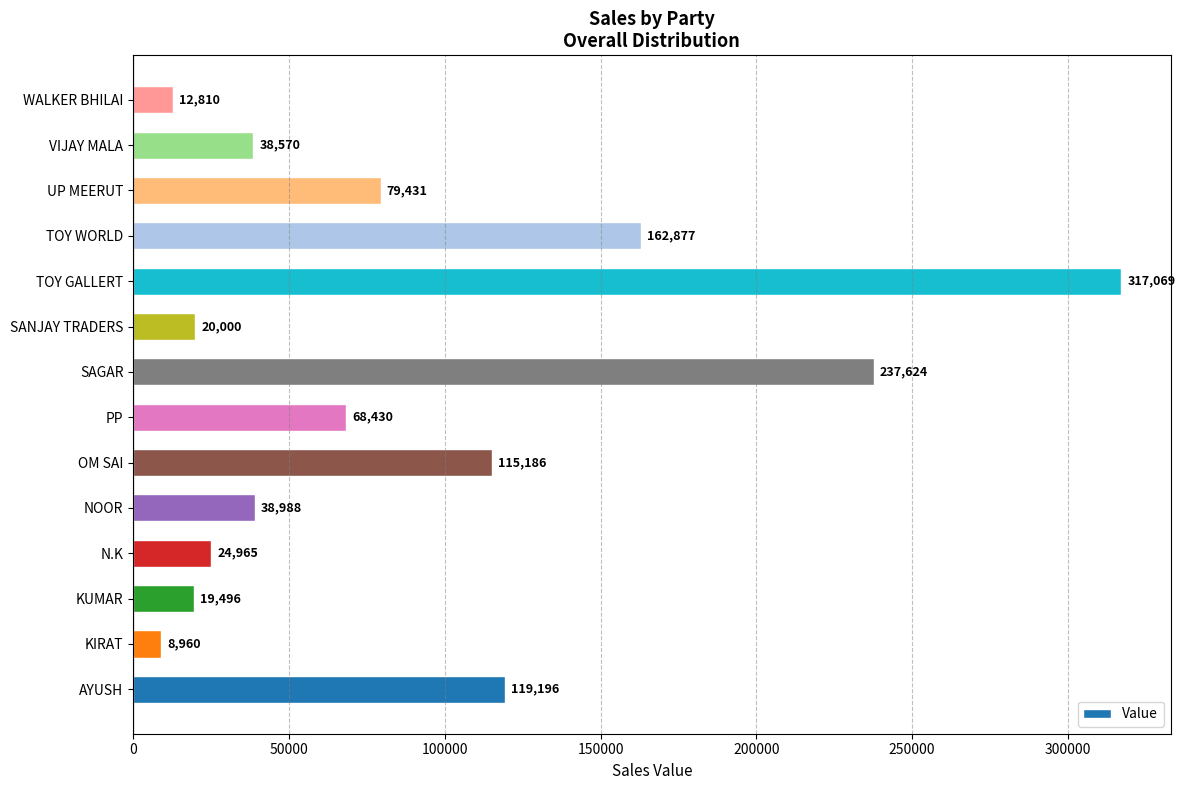

At which category does the chart reach its minimum across all series?

KIRAT